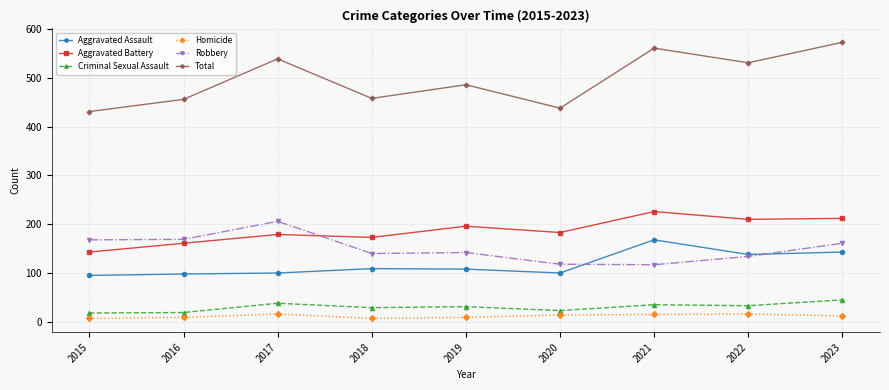

Between 2015 and 2020, which series saw the biggest shift?

Robbery